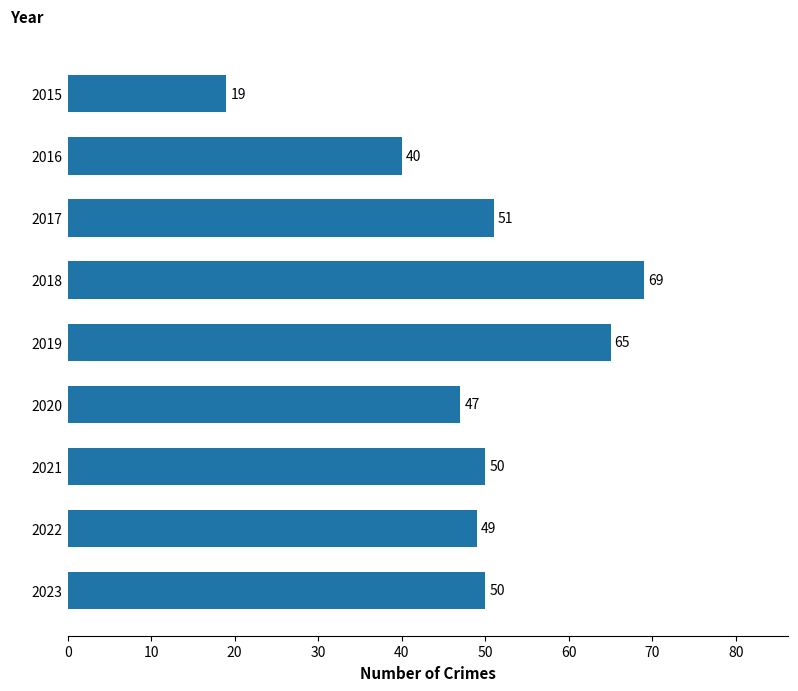

Reading top to bottom, transcribe all the data shown in this chart.

2015=19	2016=40	2017=51	2018=69	2019=65	2020=47	2021=50	2022=49	2023=50